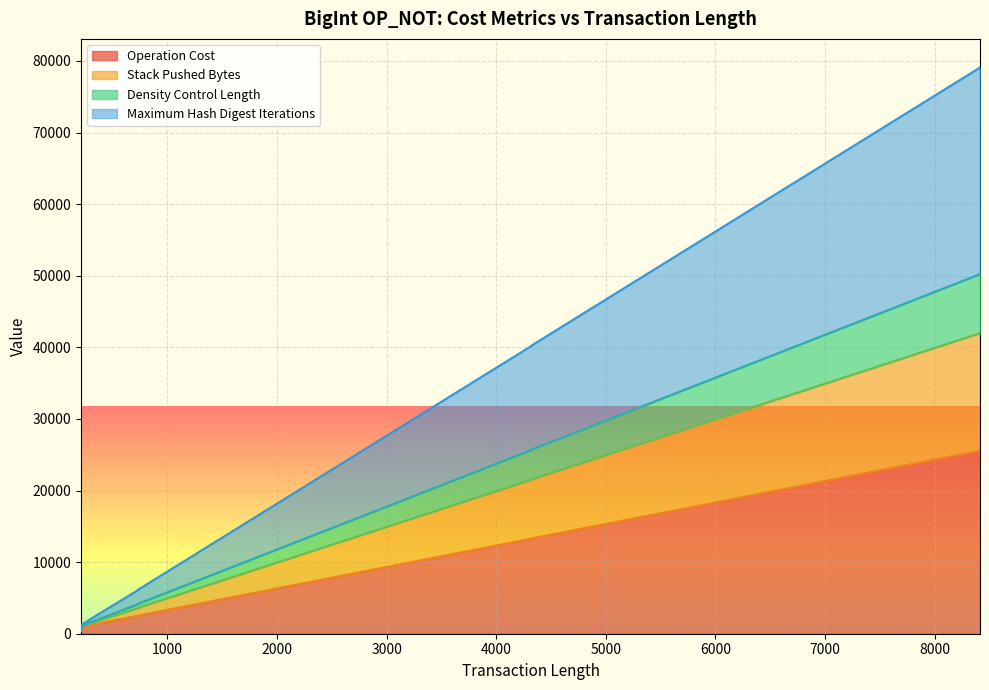

What is the lowest value of the Operation Cost series?

593